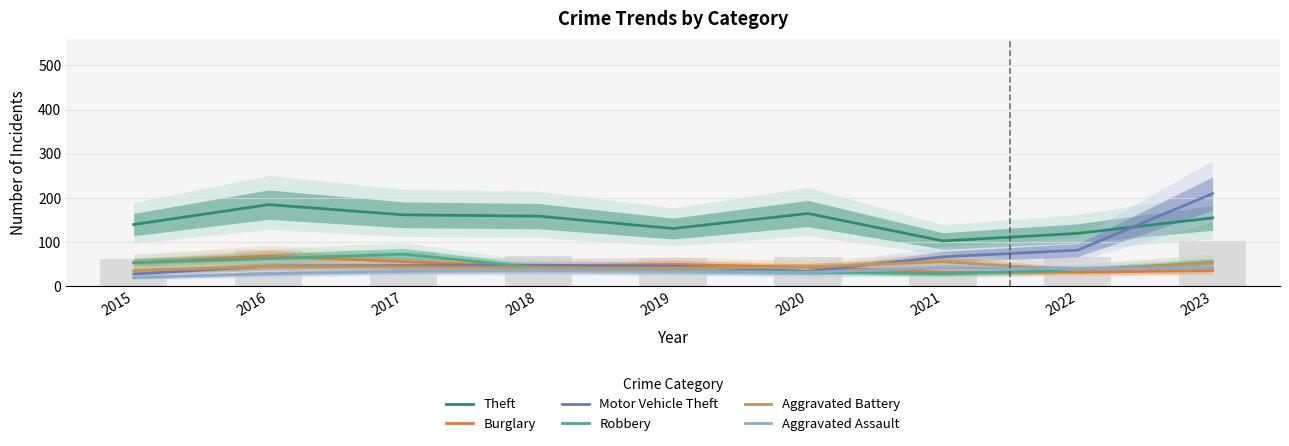

Reading right to left, list all the values displayed in this chart.

Theft: 2023=155	2022=120	2021=103	2020=165	2019=131	2018=159	2017=162	2016=185	2015=140
Burglary: 2023=36	2022=32	2021=32	2020=43	2019=50	2018=45	2017=56	2016=69	2015=53
Motor Vehicle Theft: 2023=210	2022=82	2021=67	2020=34	2019=46	2018=48	2017=47	2016=46	2015=28
Robbery: 2023=54	2022=37	2021=29	2020=32	2019=36	2018=42	2017=73	2016=63	2015=54
Aggravated Battery: 2023=52	2022=37	2021=56	2020=44	2019=41	2018=42	2017=44	2016=45	2015=36
Aggravated Assault: 2023=42	2022=40	2021=42	2020=32	2019=34	2018=36	2017=34	2016=29	2015=20